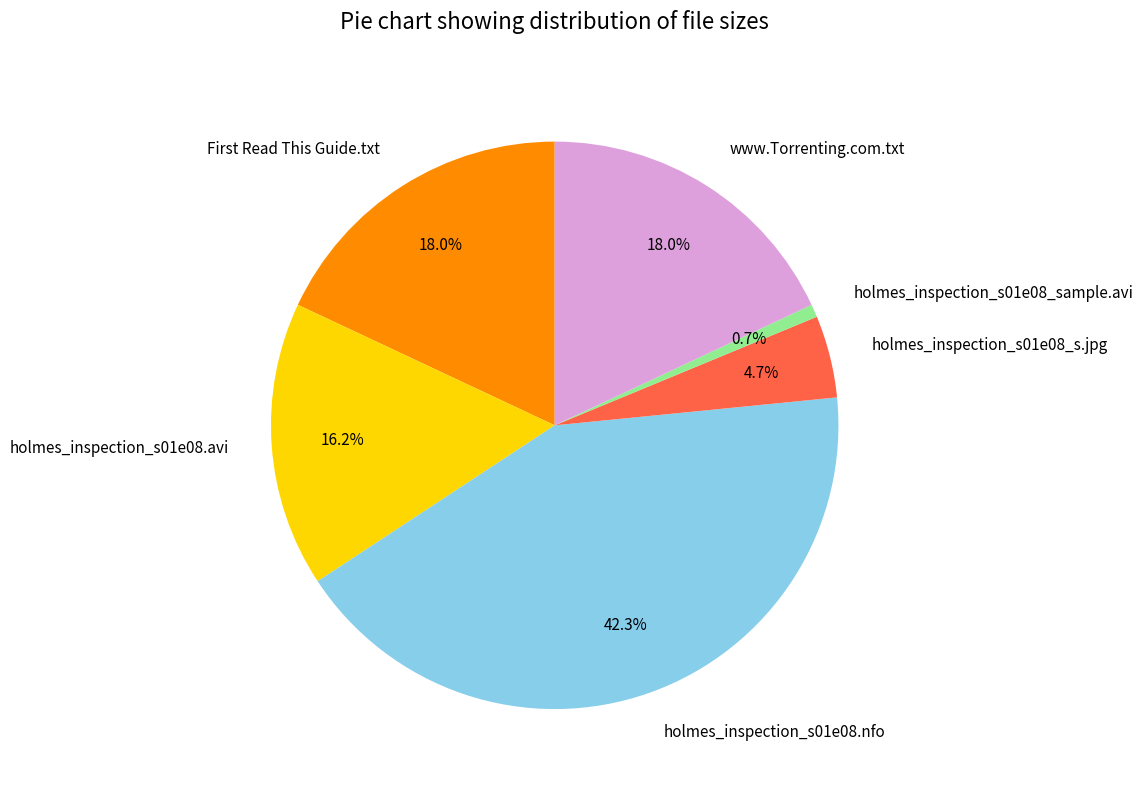

Count the number of slices in the pie.

6